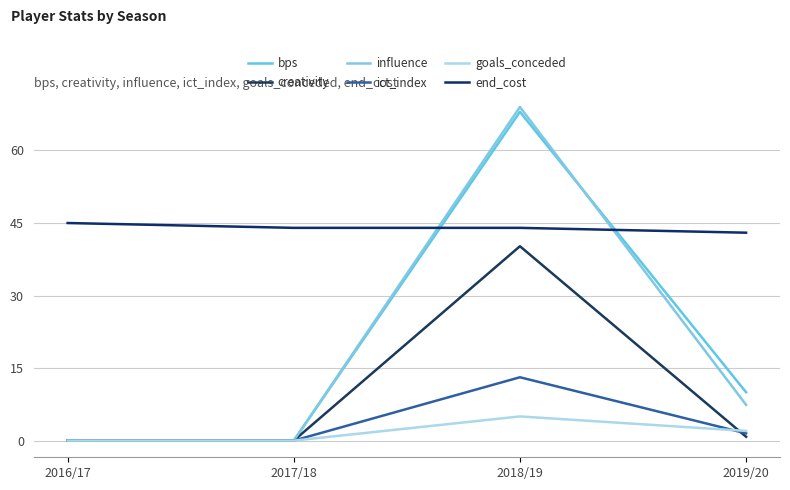

Reading left to right, transcribe all the data shown in this chart.

bps: 2016/17=0.0	2017/18=0.0	2018/19=68.0	2019/20=10.0
creativity: 2016/17=0.0	2017/18=0.0	2018/19=40.2	2019/20=0.8
influence: 2016/17=0.0	2017/18=0.0	2018/19=69.0	2019/20=7.4
ict_index: 2016/17=0.0	2017/18=0.0	2018/19=13.1	2019/20=1.5
goals_conceded: 2016/17=0.0	2017/18=0.0	2018/19=5.0	2019/20=2.0
end_cost: 2016/17=45.0	2017/18=44.0	2018/19=44.0	2019/20=43.0